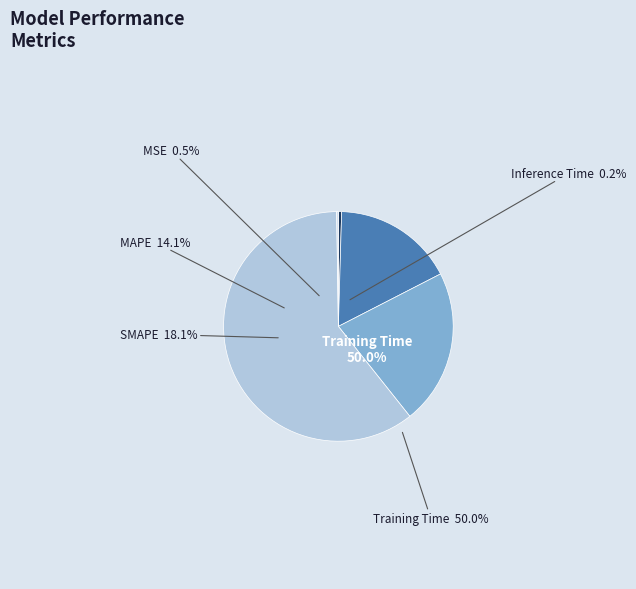

How many segments does this pie chart have?

5